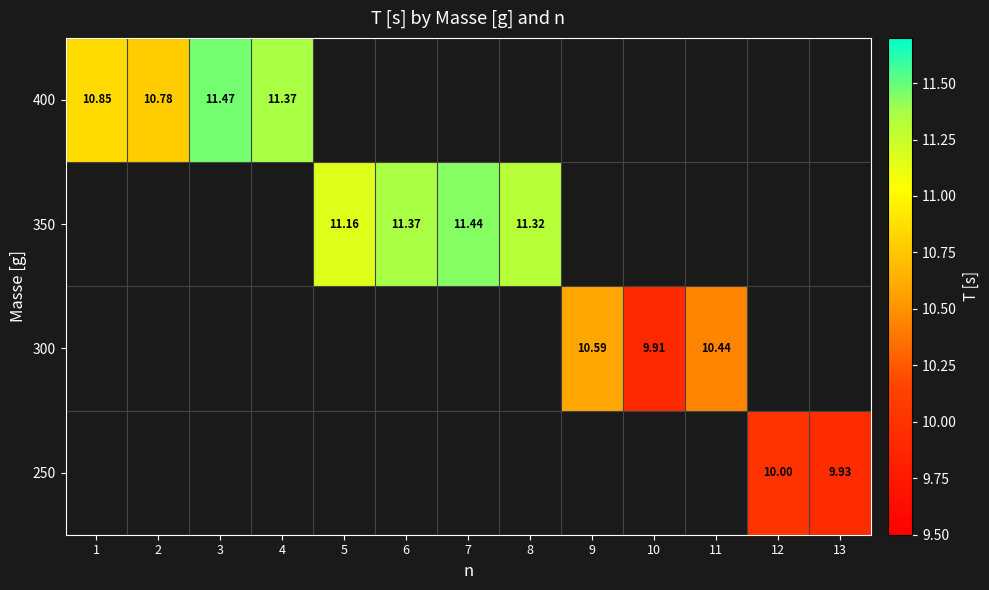

Which category has the highest value across all series?

3